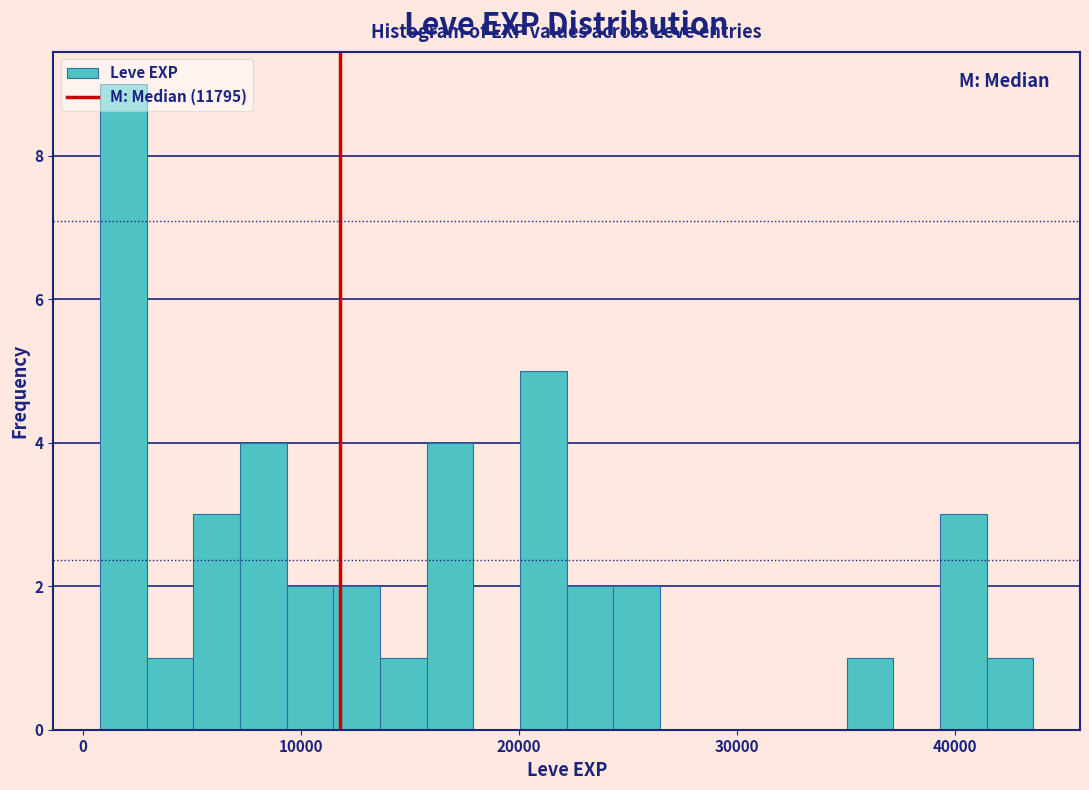

Read against the x-axis, roughly where is the centre of the tallest bar?

2000